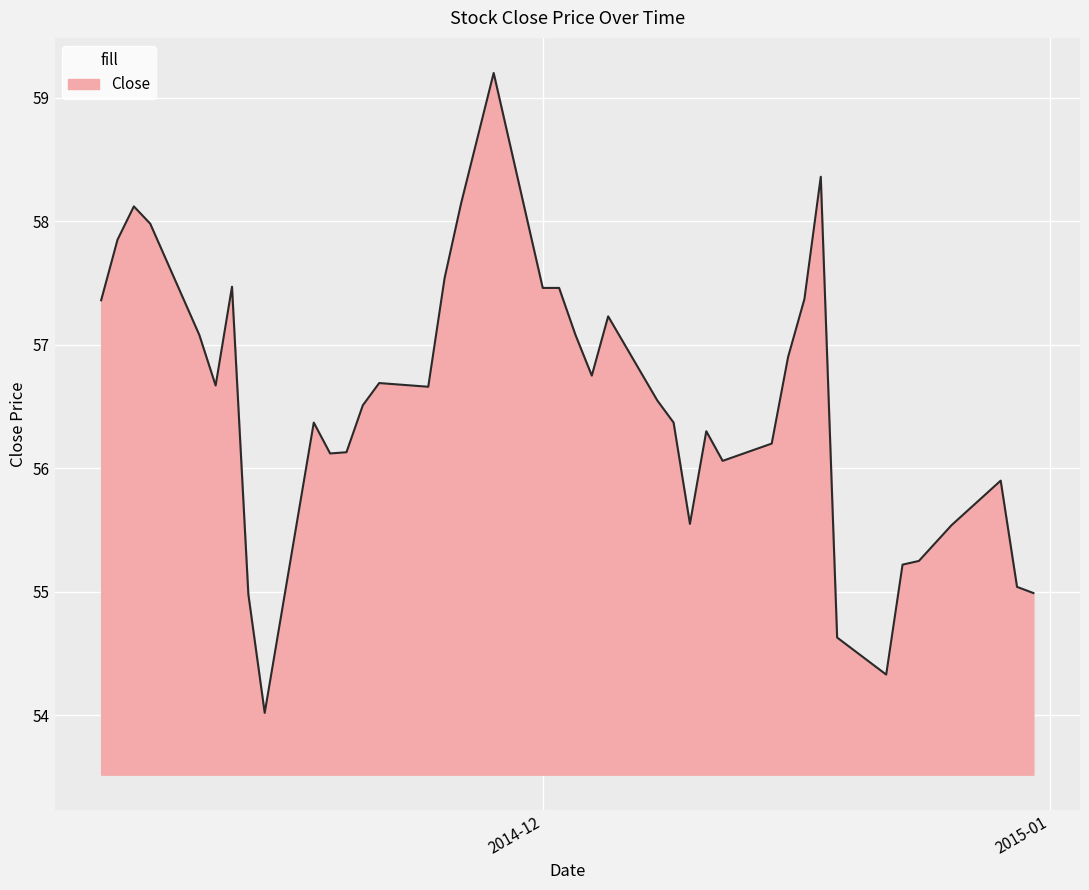

True or false: the data has more than 1 interior local peaks.

True